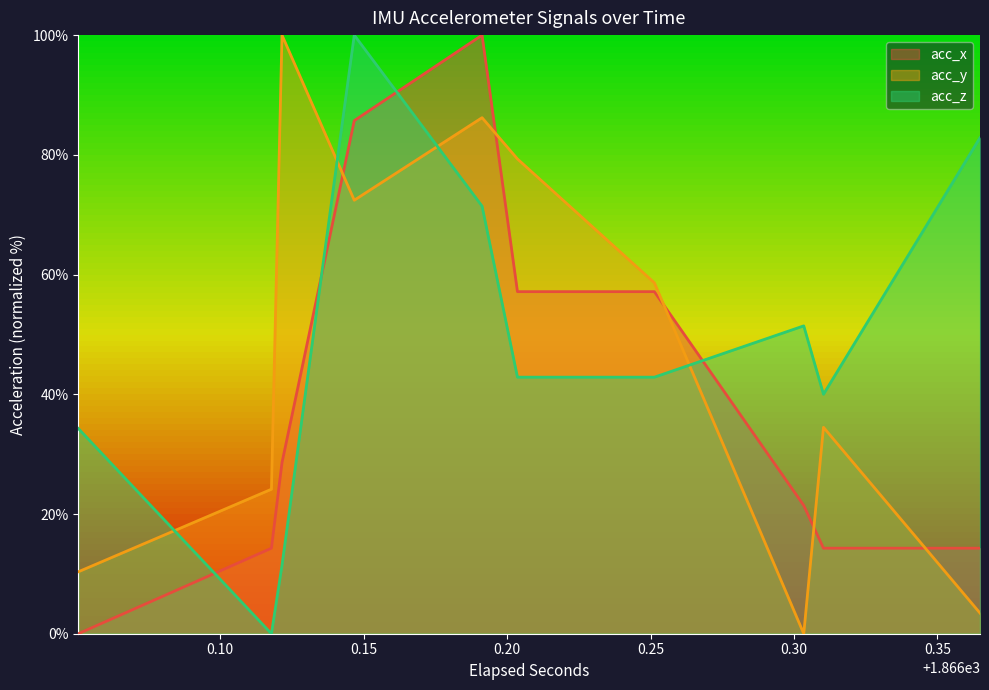

Which series ends up on top after the final intersection of acc_z and acc_y?

acc_z